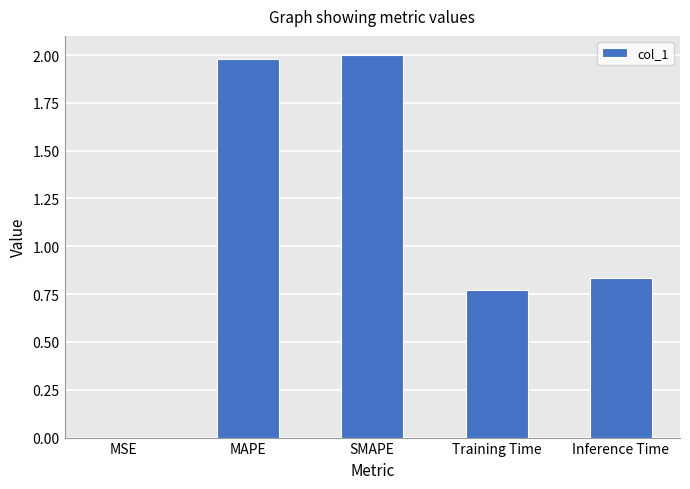

The value at MAPE is 2.0. True or false?

True